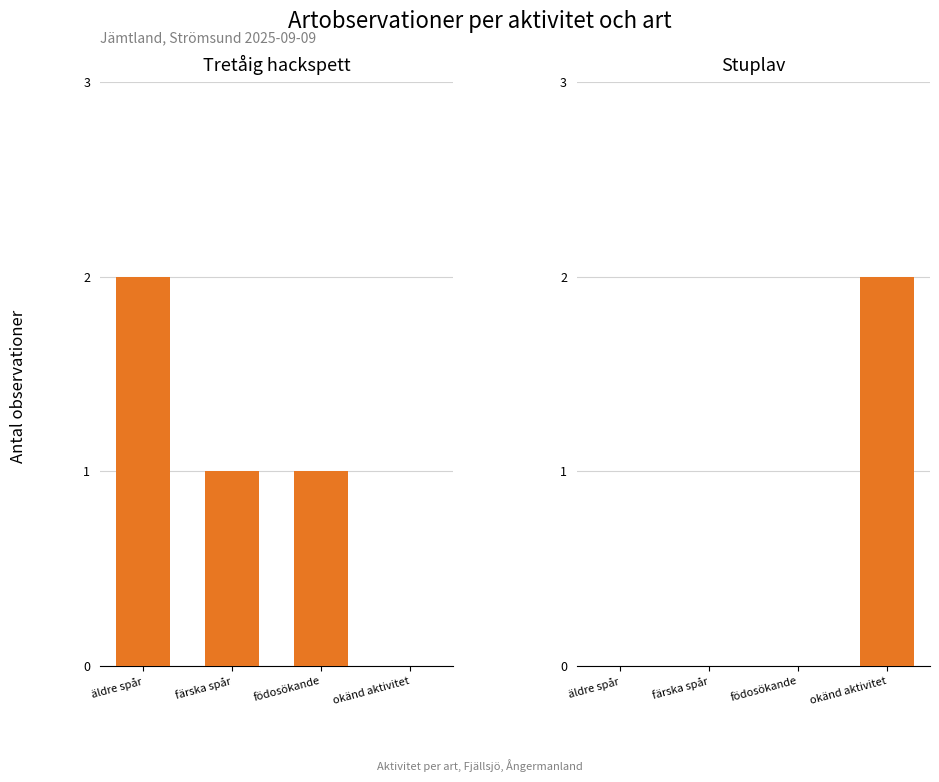

Is it true that Tretåig hackspett equals -1 at okänd aktivitet?

False